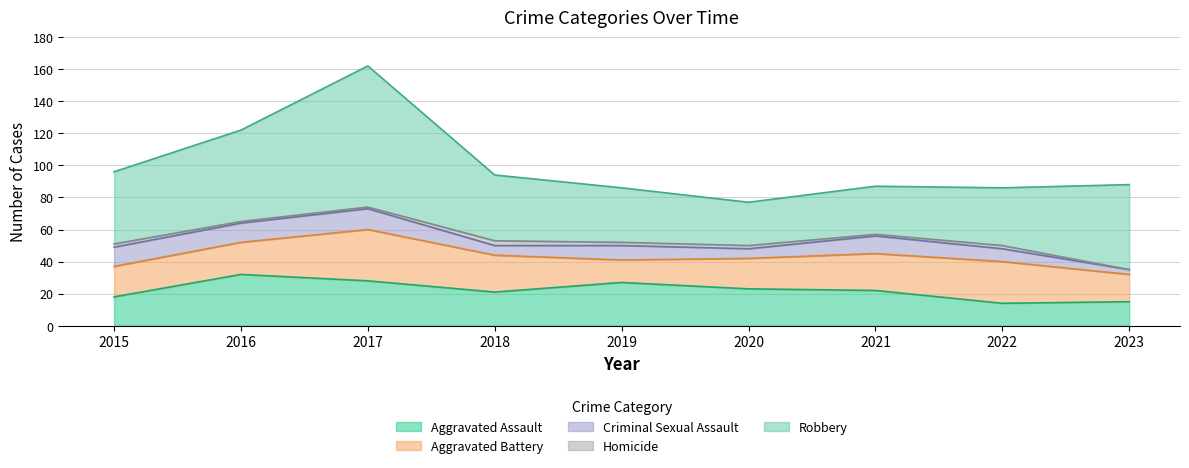

How many lines are shown in the chart?

5